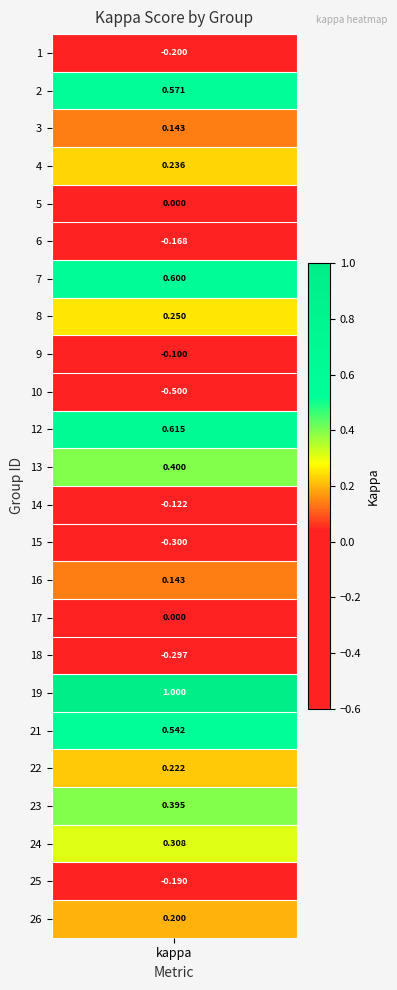

What is the difference between the values at 17 and 10?

0.5